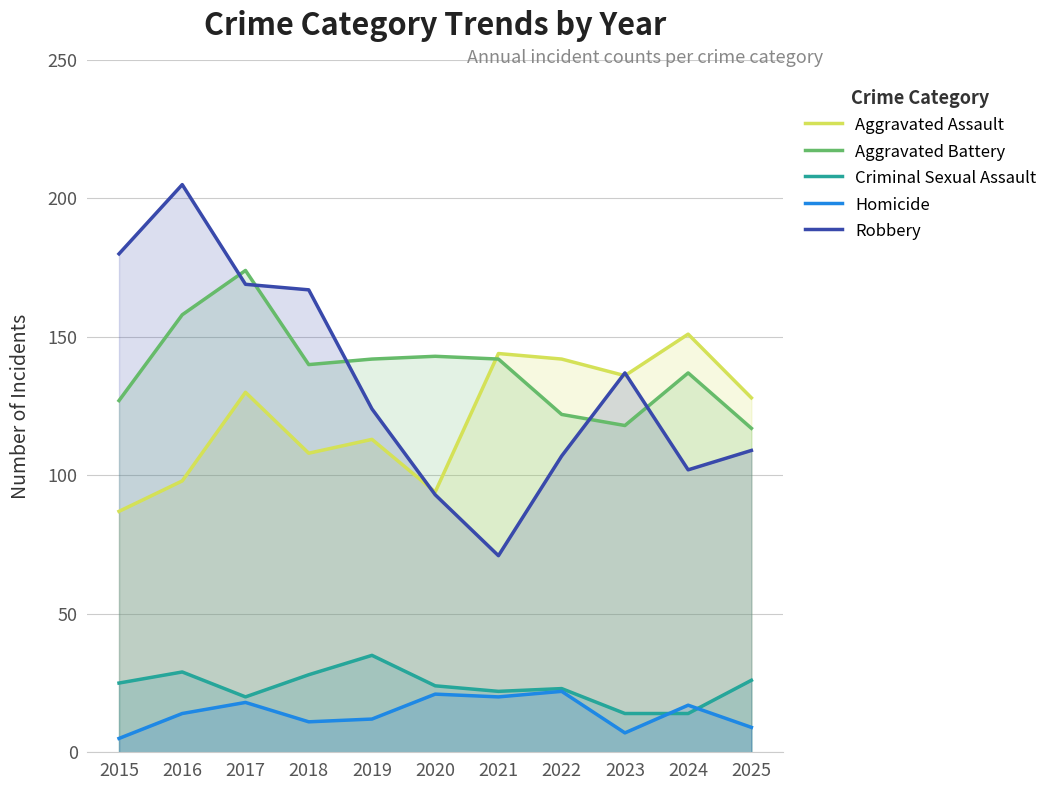

Where is Aggravated Battery nearest to the value 145?

2020